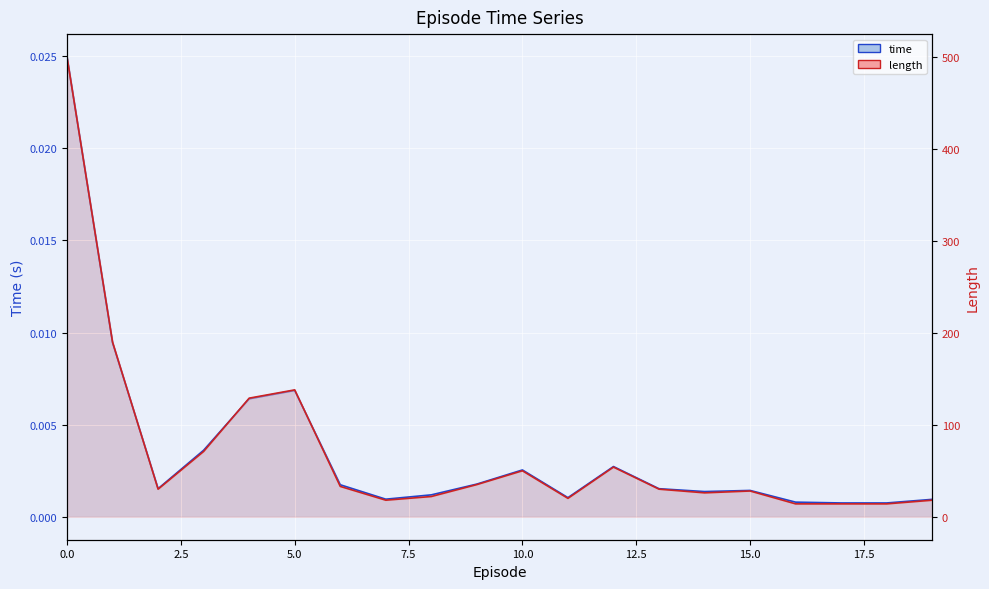

Count the number of data series in this chart.

2